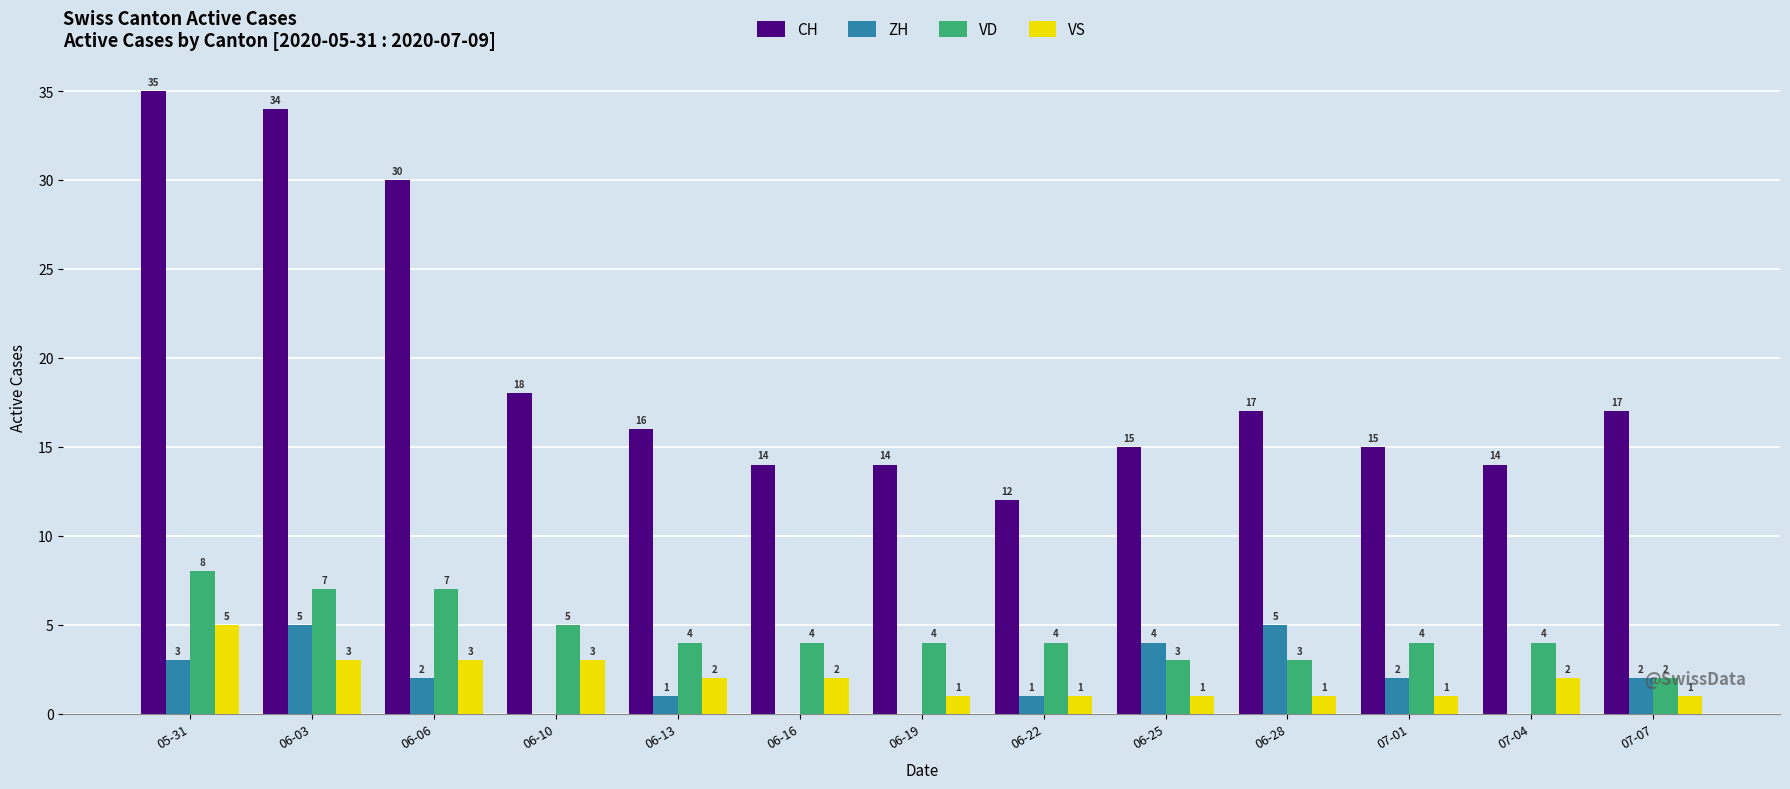

Count the number of categories in the chart.

13